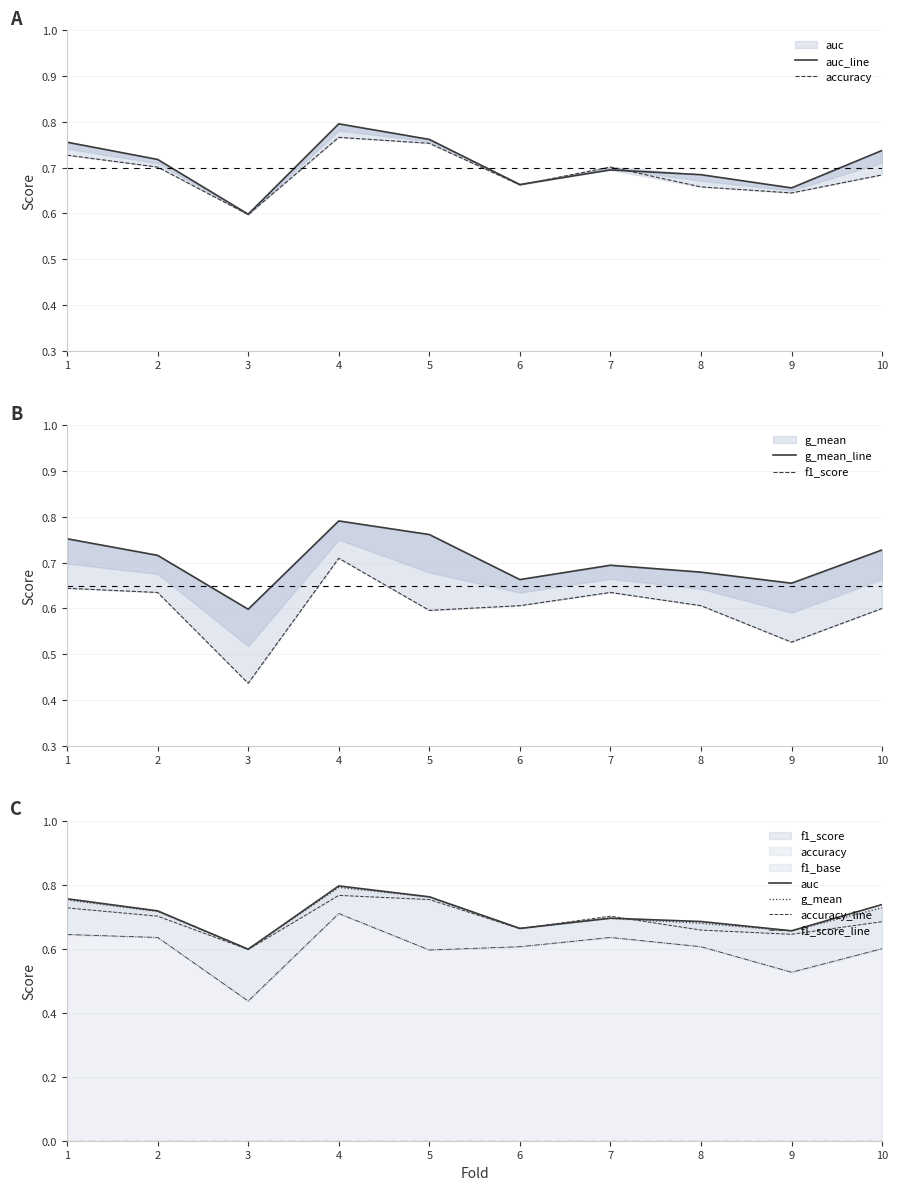

At how many categories does at least one series exceed 0?

10